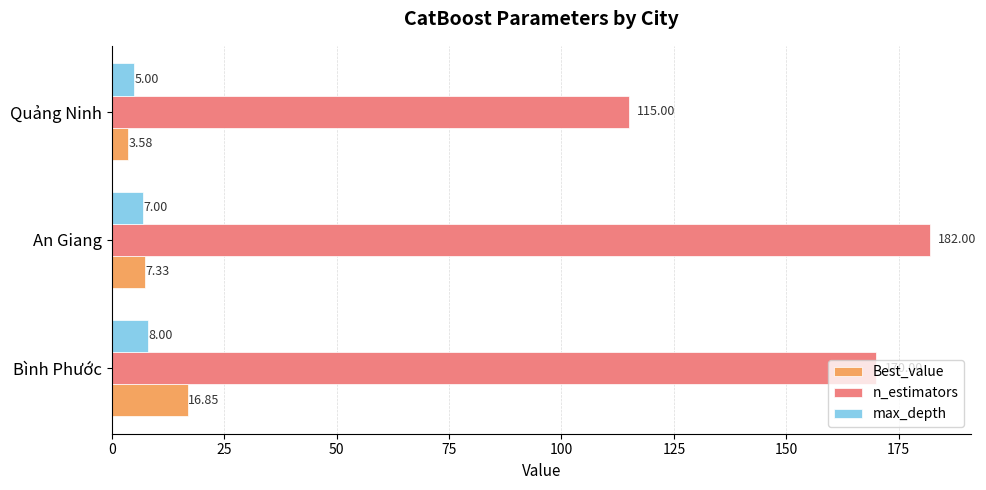

How many data points in Best_value are above 7?

2